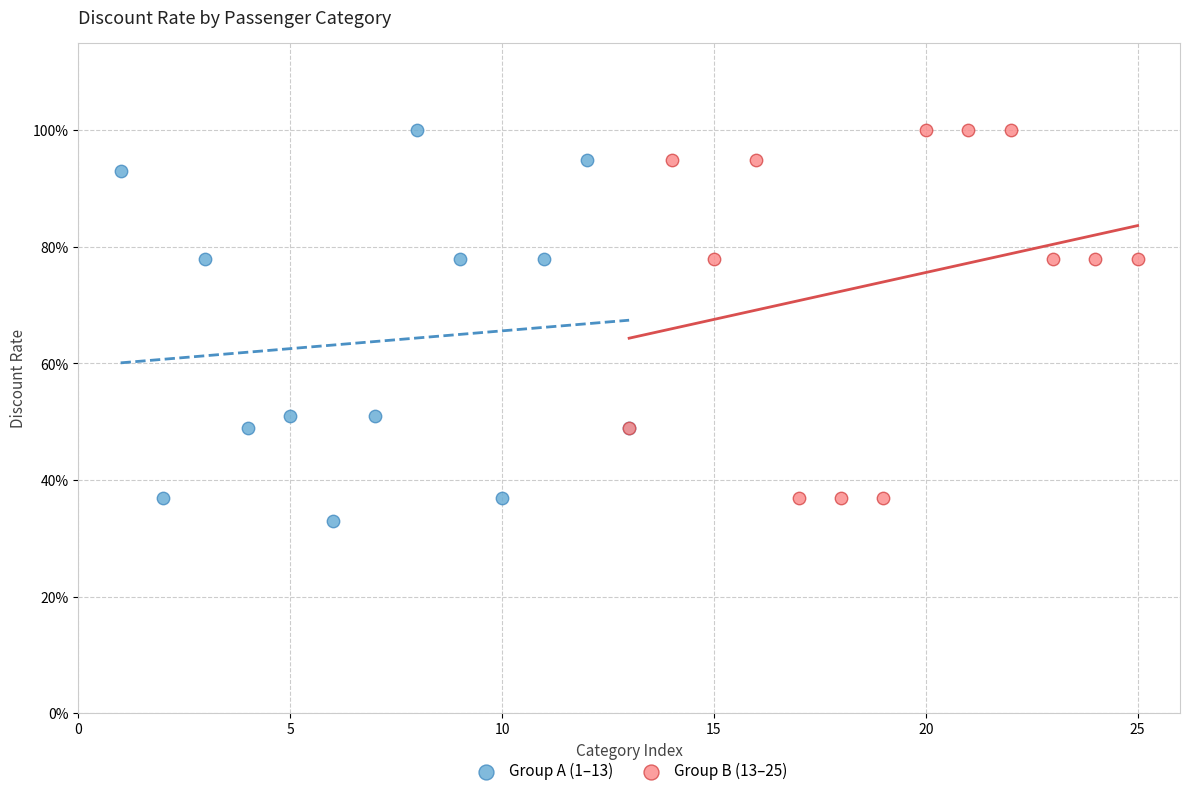

Which series contains the lowest Y value?

Group A (1–13)